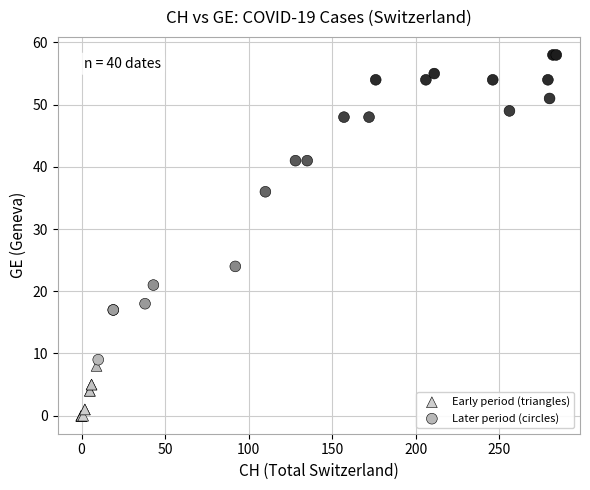

Which series contains the lowest Y value?

Early period (triangles)